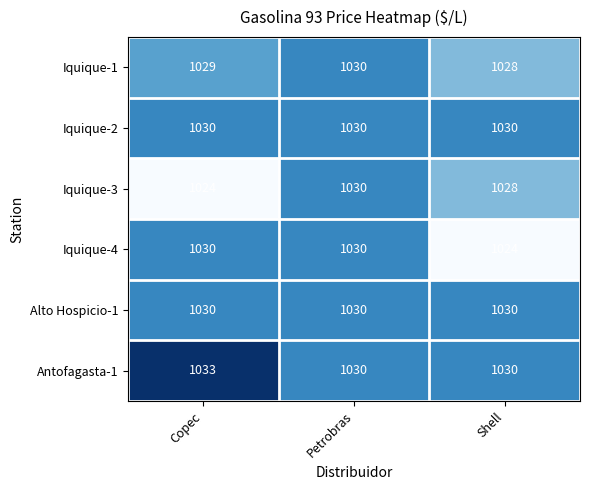

Which series changed the most between Copec and Petrobras?

Iquique-3